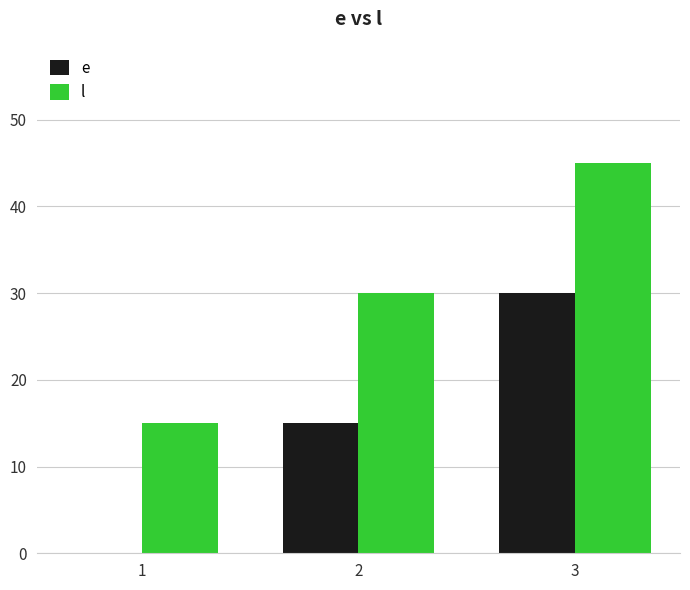

What is the total value across all series at 2?

45